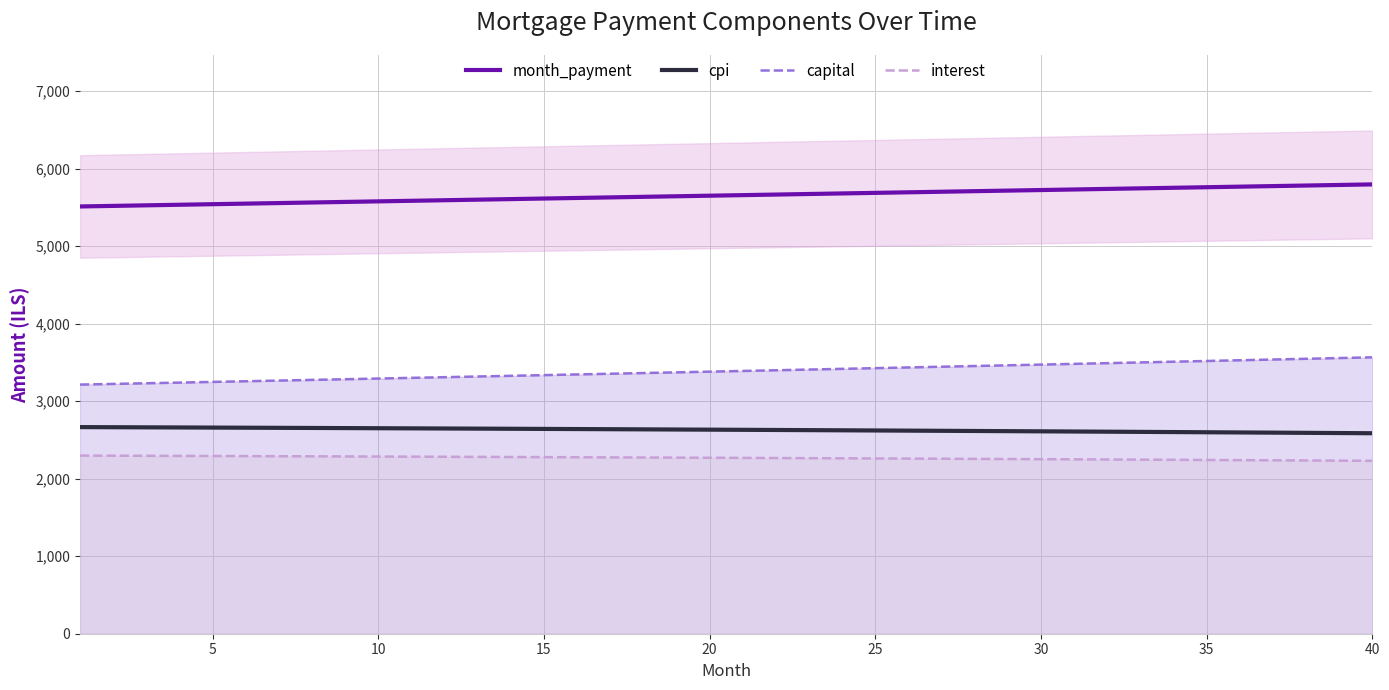

True or false: month_payment and capital cross at least once.

False